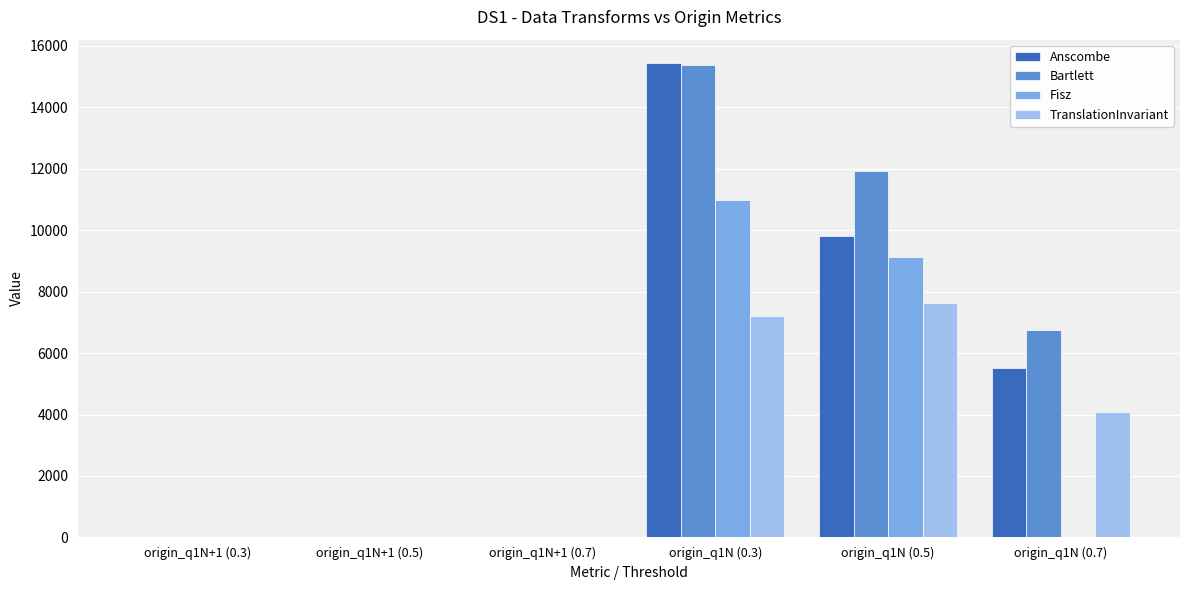

At which label does Bartlett reach its peak?

origin_q1N (0.3)